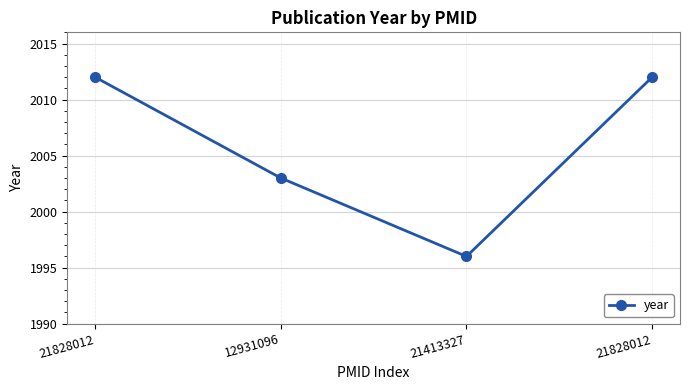

What is the smallest value displayed?

1996